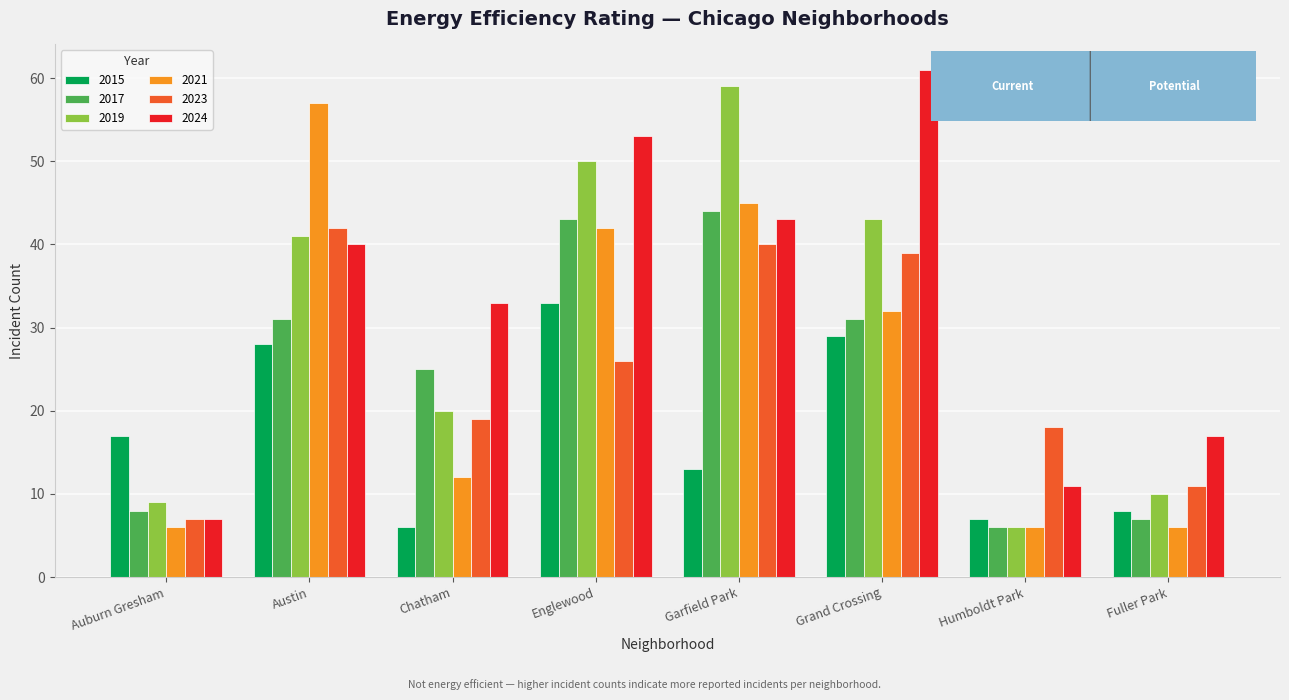

At which label does 2015 reach its minimum?

Chatham